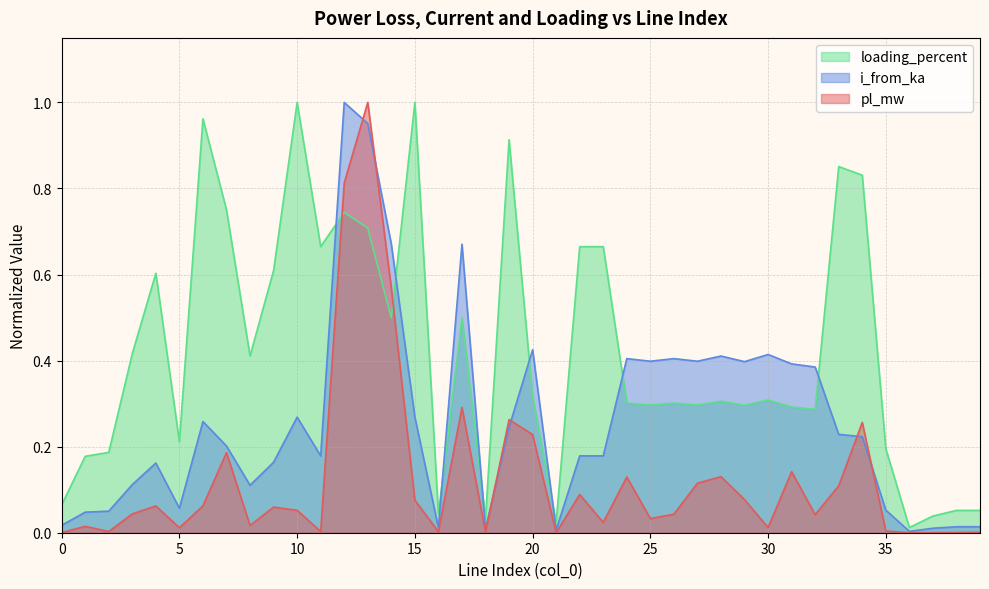

What is the difference between the i_from_ka values at 36 and 15?

0.3